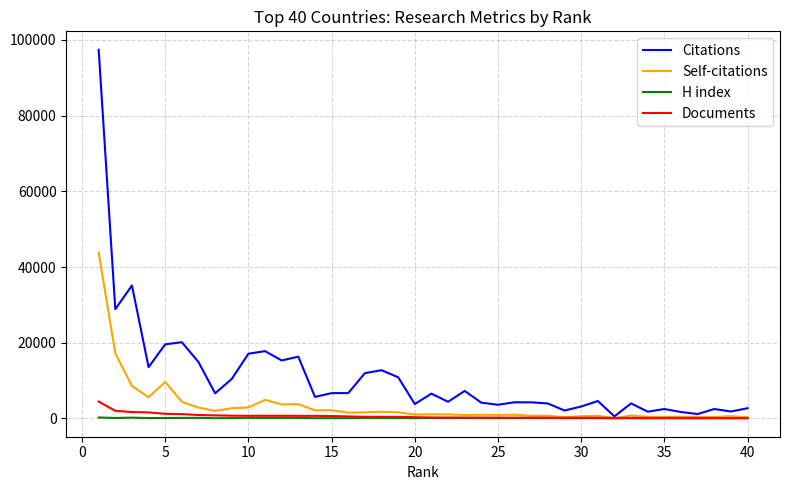

Which series has the largest range (max minus min)?

Citations